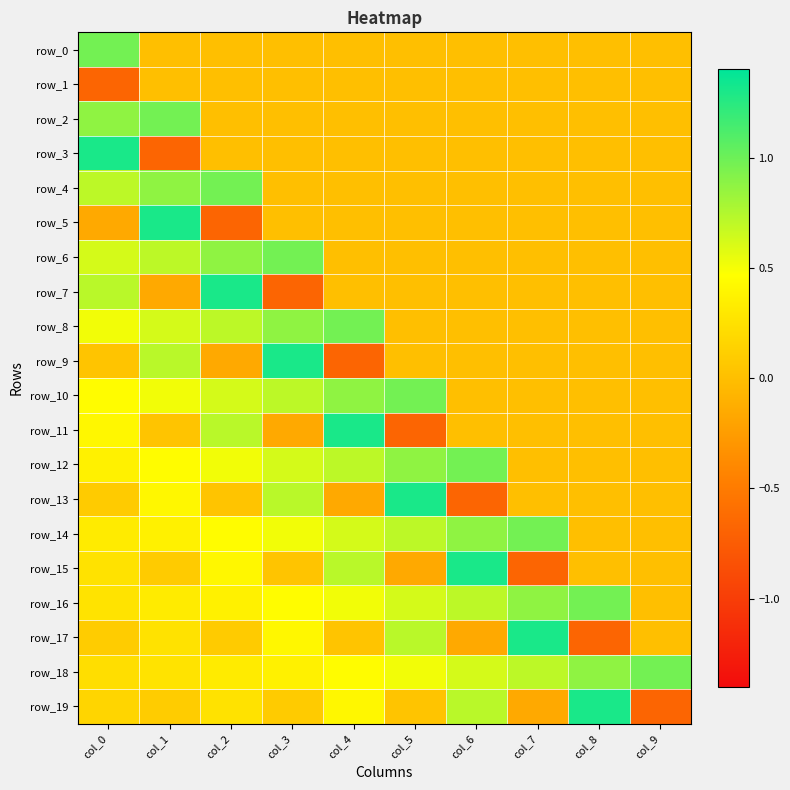

How many negative values does the row_11 series have?

2